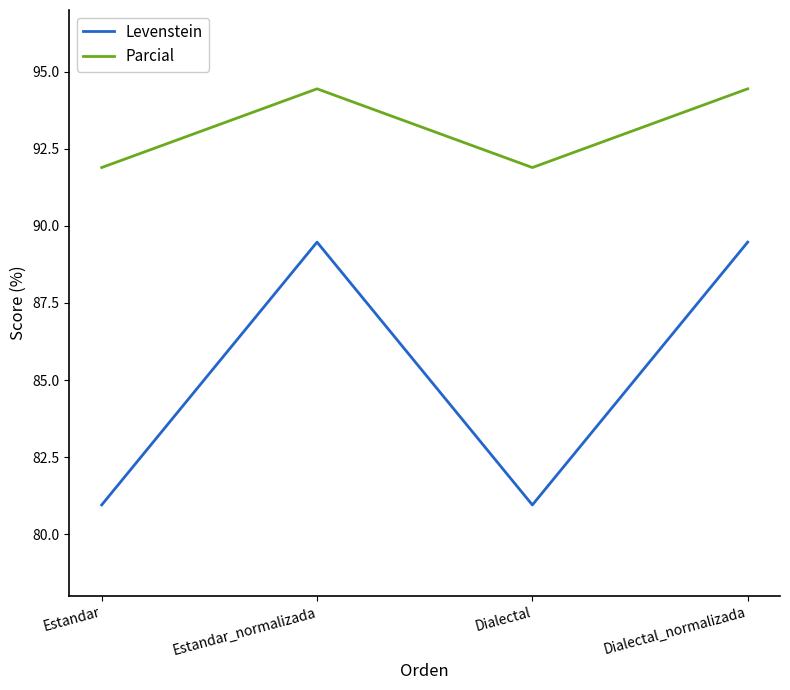

True or false: Levenstein has more than 1 points higher than both neighbors.

False